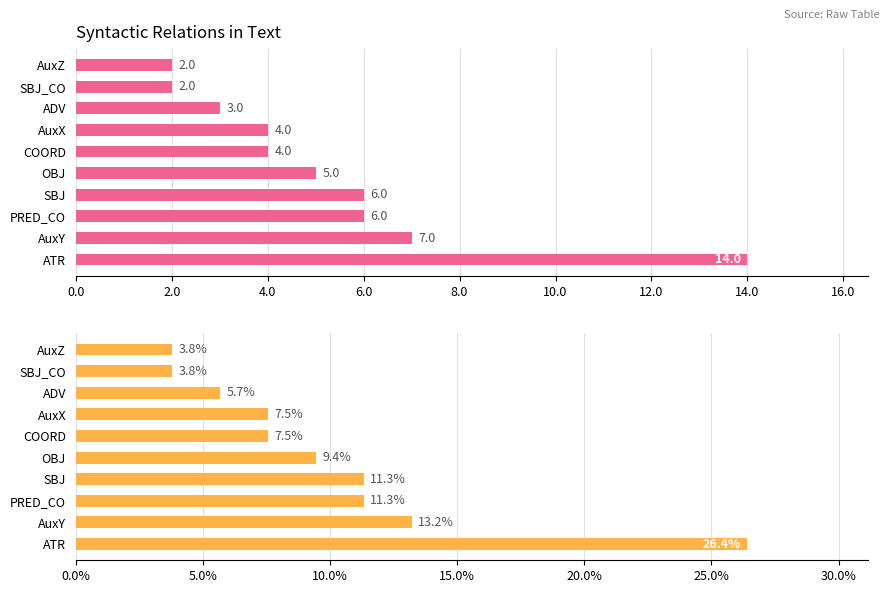

How many values in the Percentage series are below 9?

5